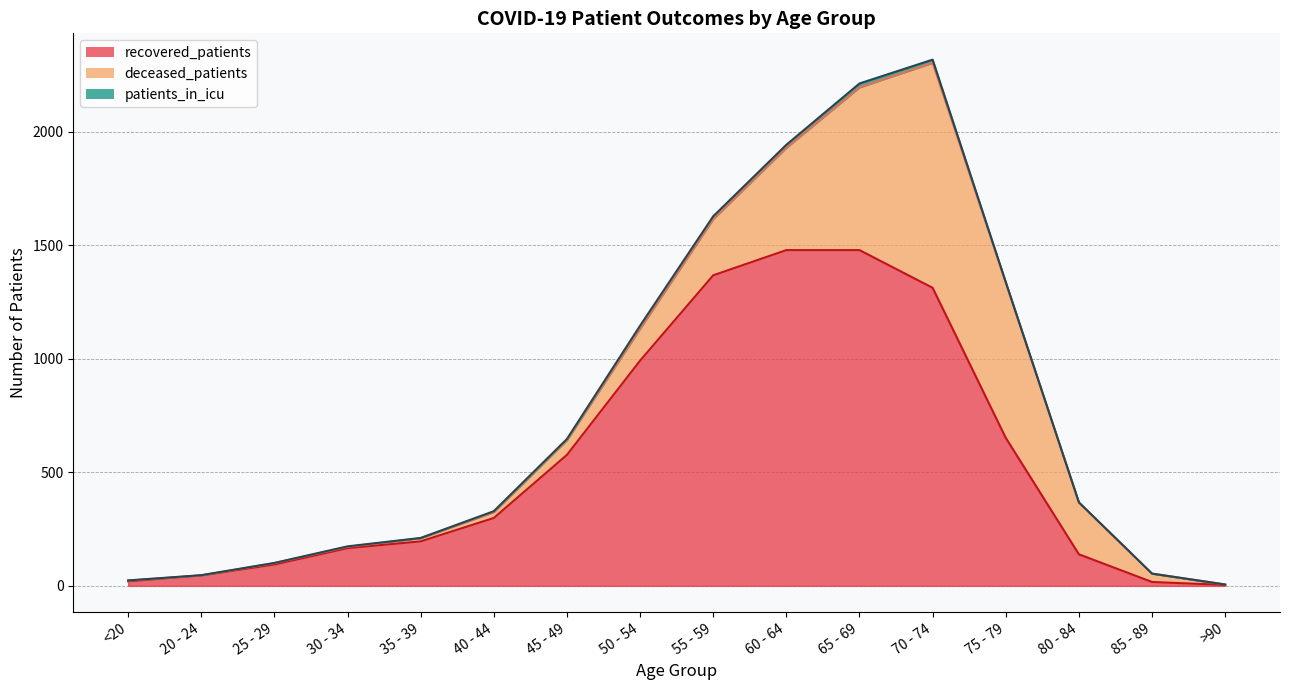

Reading right to left, list all the values displayed in this chart.

recovered_patients: >90=4	85 - 89=17	80 - 84=139	75 - 79=652	70 - 74=1313	65 - 69=1479	60 - 64=1479	55 - 59=1368	50 - 54=992	45 - 49=577	40 - 44=299	35 - 39=196	30 - 34=166	25 - 29=94	20 - 24=46	<20=20
deceased_patients: >90=2	85 - 89=37	80 - 84=228	75 - 79=684	70 - 74=991	65 - 69=717	60 - 64=451	55 - 59=248	50 - 54=141	45 - 49=65	40 - 44=26	35 - 39=14	30 - 34=6	25 - 29=6	20 - 24=0	<20=3
patients_in_icu: >90=0	85 - 89=0	80 - 84=1	75 - 79=2	70 - 74=14	65 - 69=17	60 - 64=13	55 - 59=12	50 - 54=13	45 - 49=5	40 - 44=4	35 - 39=1	30 - 34=2	25 - 29=1	20 - 24=1	<20=1